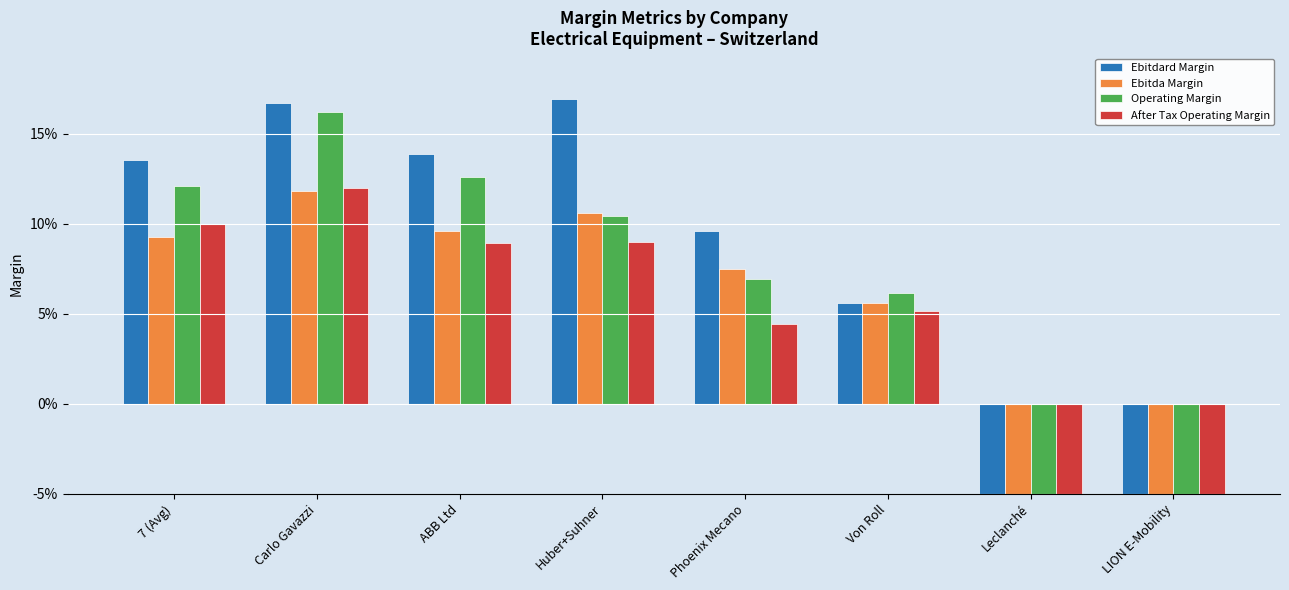

What is the spread (max minus min) of values at Huber+Suhner?

0.1